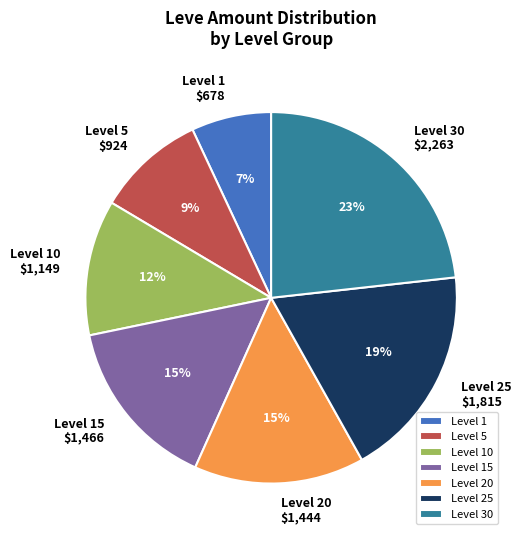

Is it true that Level 20 is 6% of the pie?

False